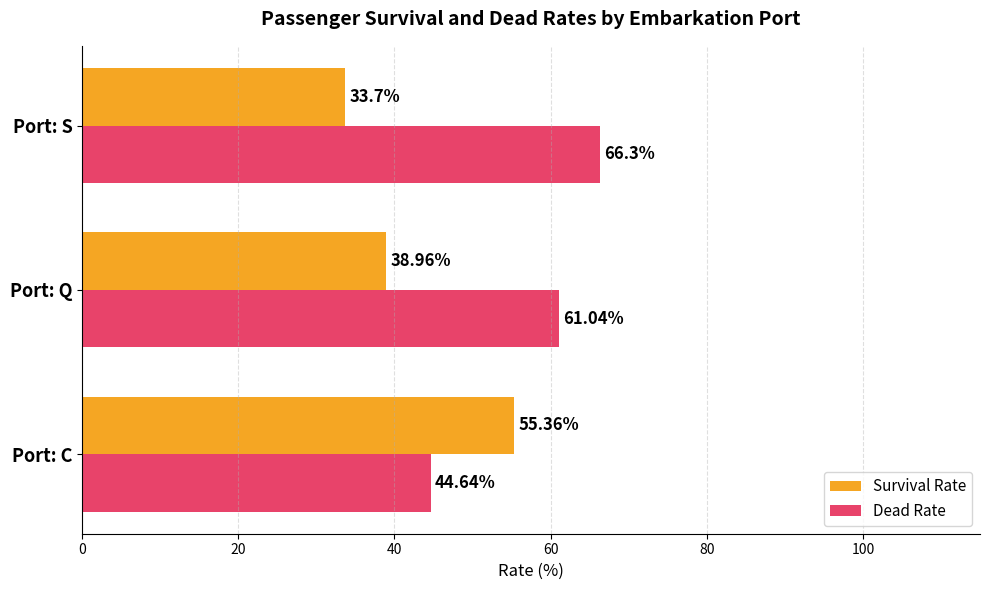

Rank the series by their average value, from lowest to highest.

Survival Rate, Dead Rate